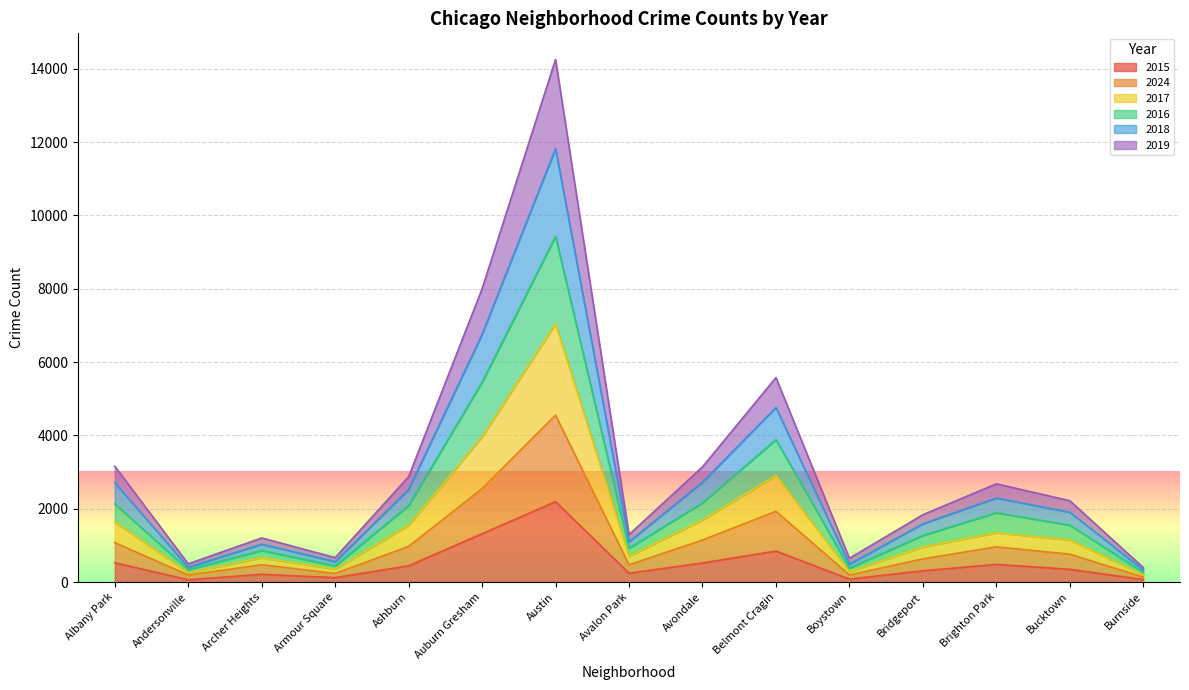

At which category is the sum across all series the highest?

Austin